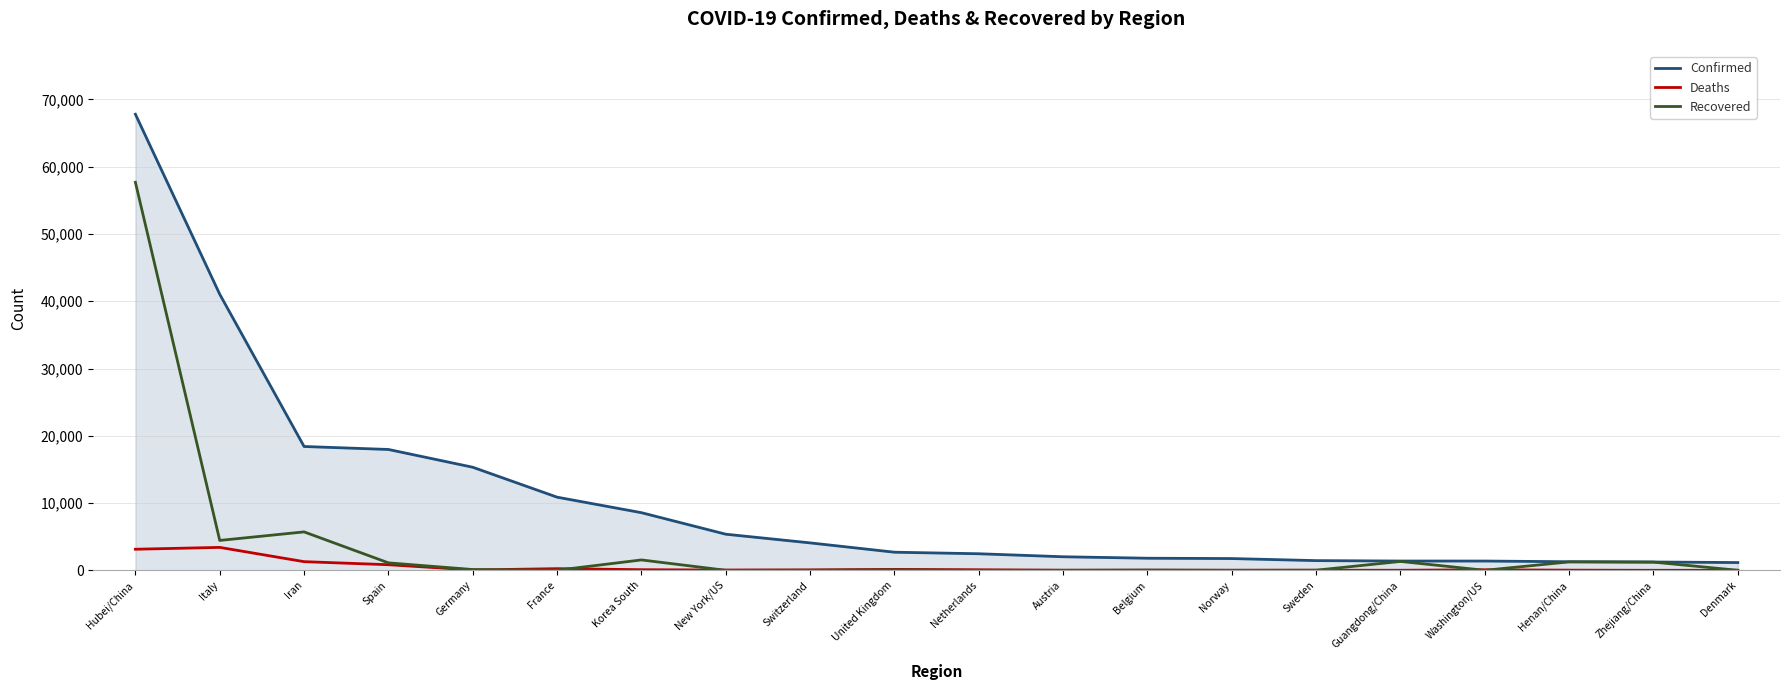

List the series in order of their peak value, lowest first.

Deaths, Recovered, Confirmed